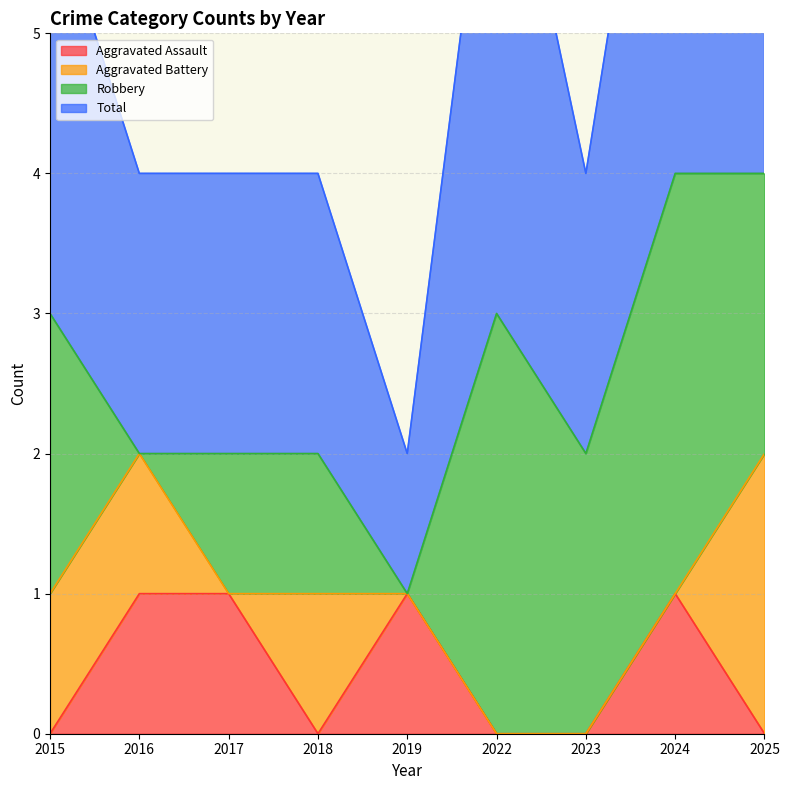

Where is Aggravated Assault nearest to the value 0?

2015